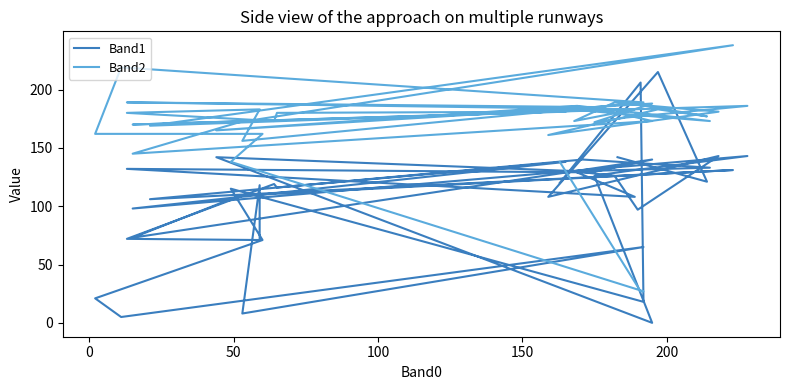

Where is the first local maximum for Band1?

50